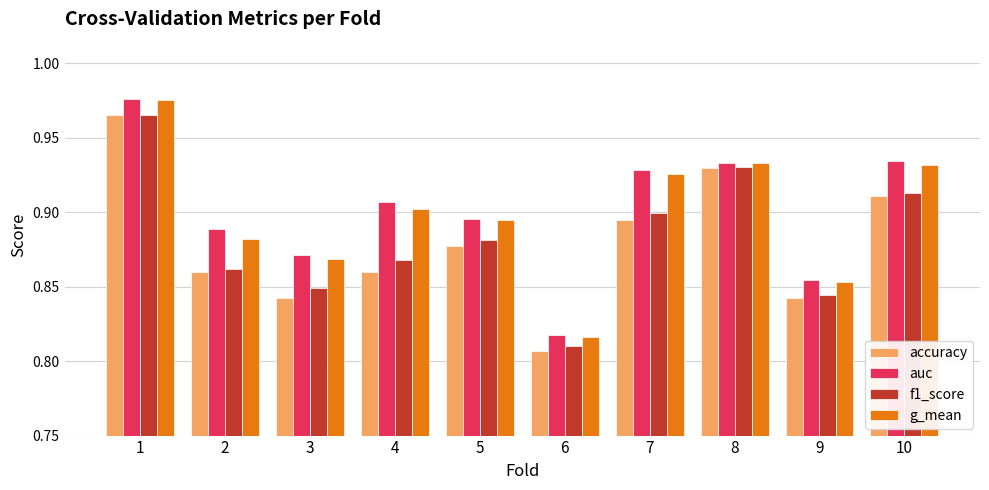

At which category does the chart reach its minimum across all series?

6